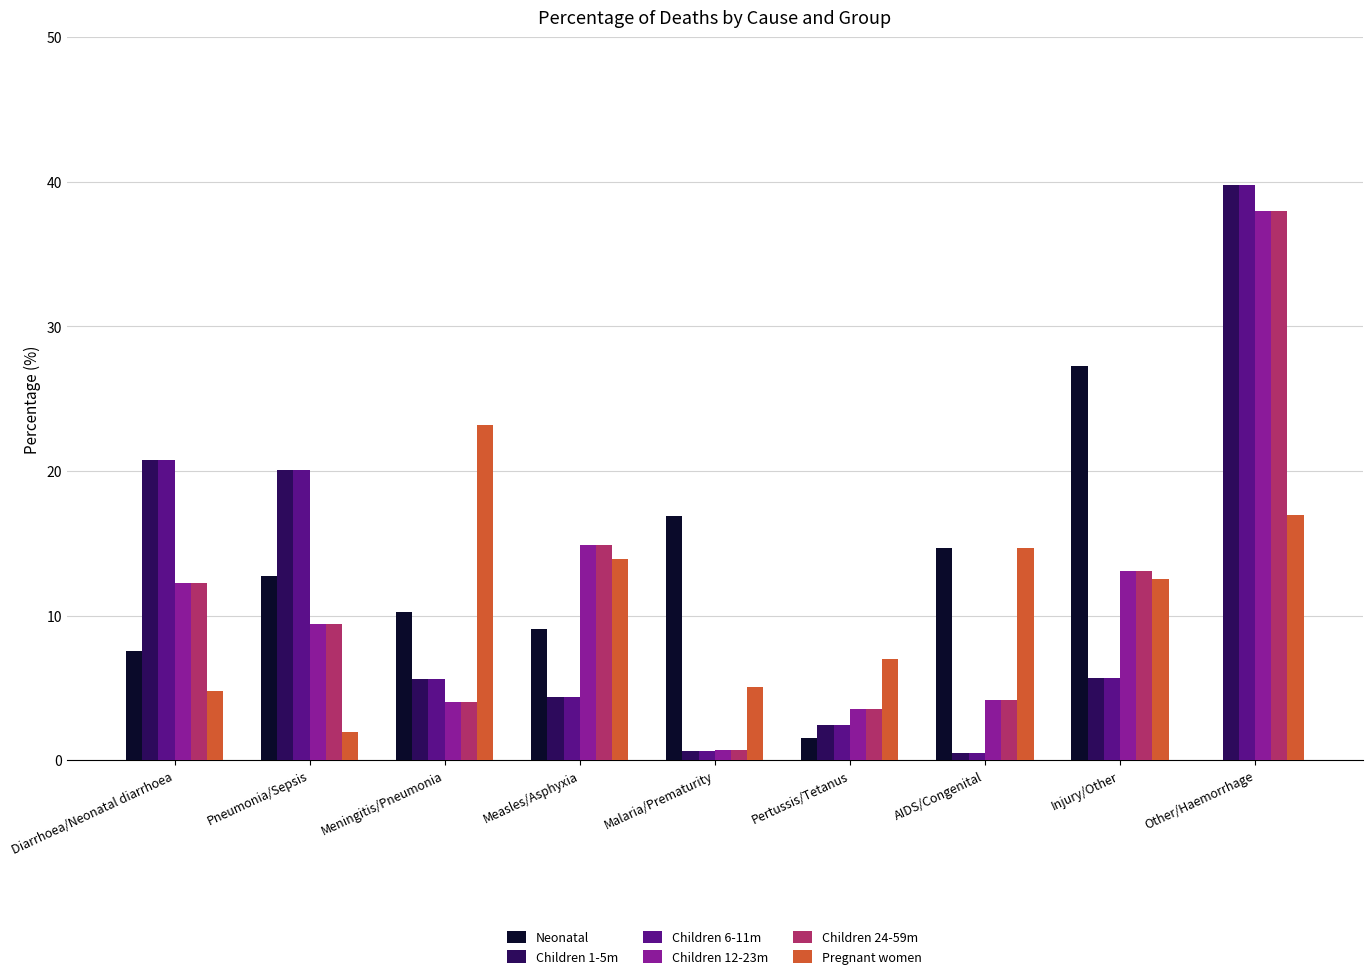

What is the greatest value displayed?

39.8